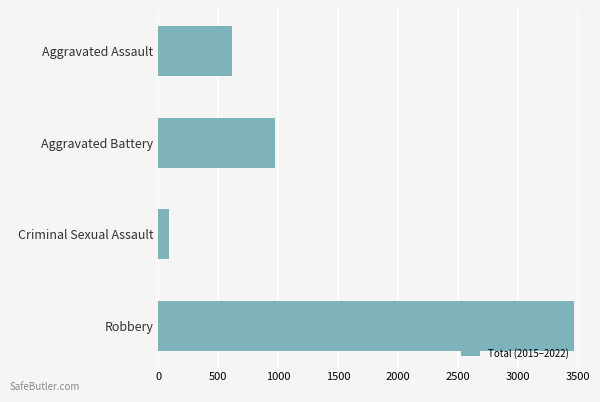

What is the change in value from Aggravated Assault to Robbery?

+2849